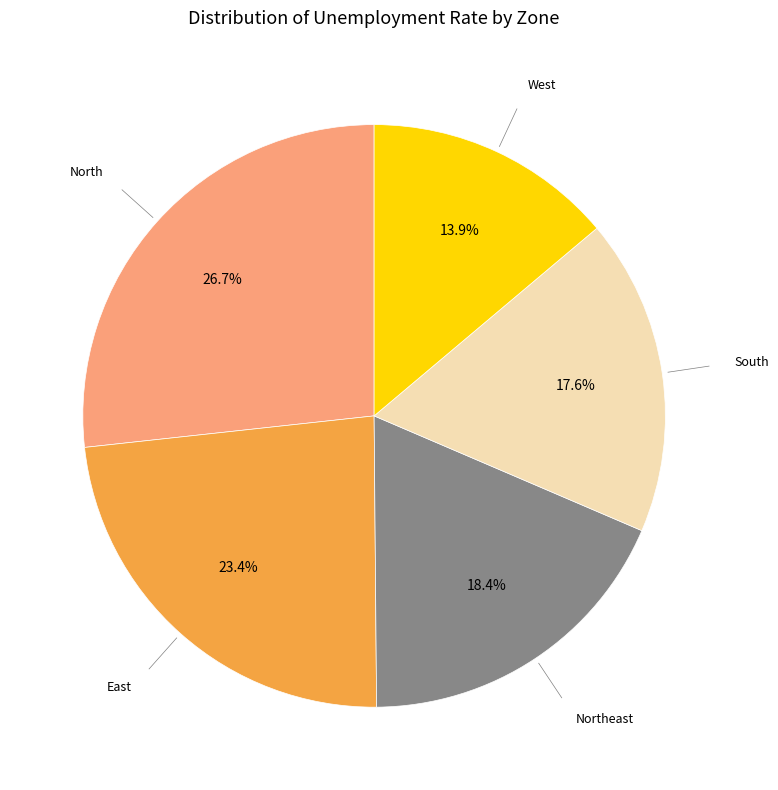

To the nearest percent, what is the difference between the largest and smallest slice percentages?

13%